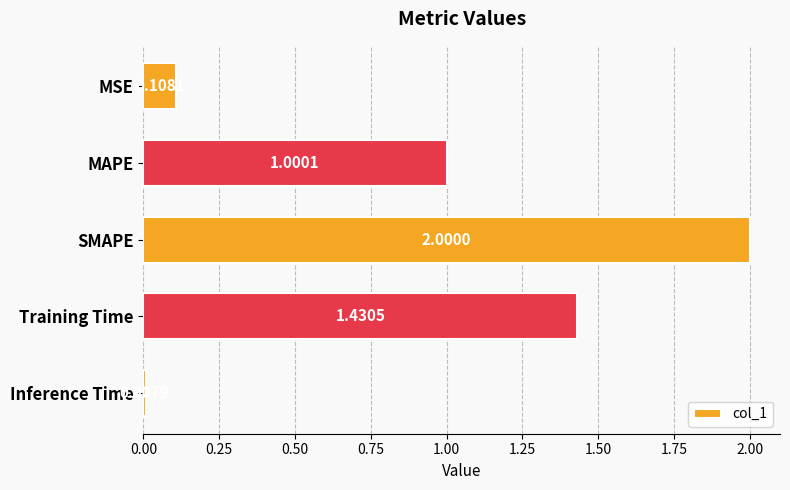

What is the label of the 3rd bar from the bottom?

SMAPE